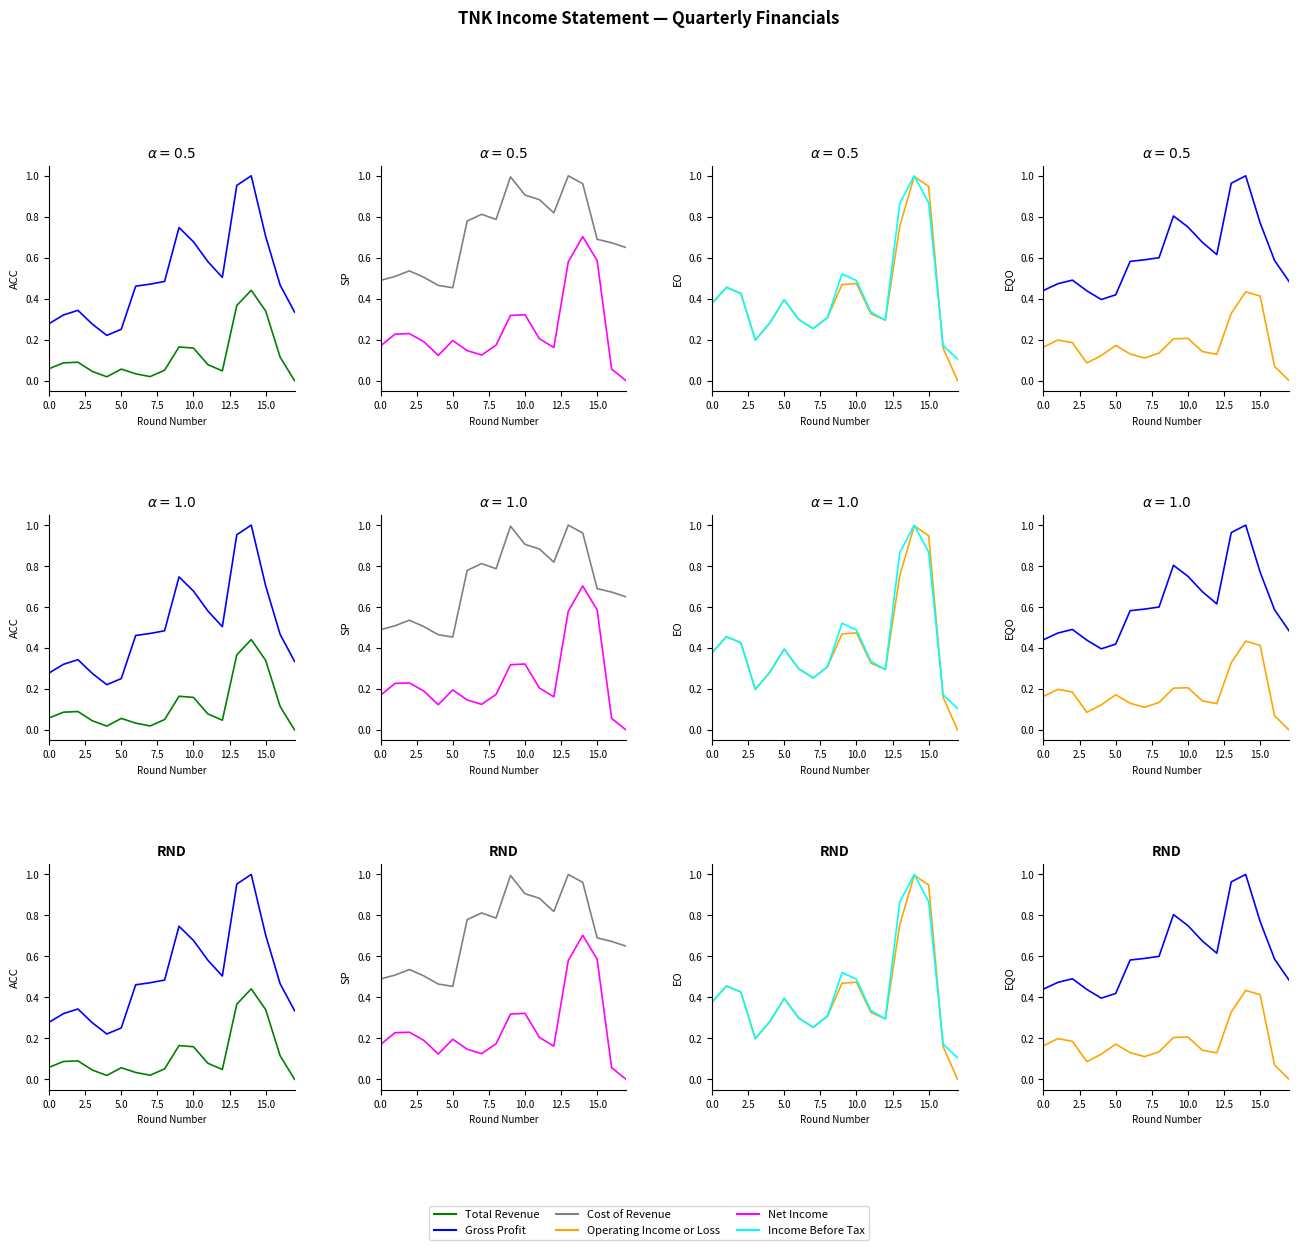

True or false: Cost of Revenue and Net Income cross at least once.

False